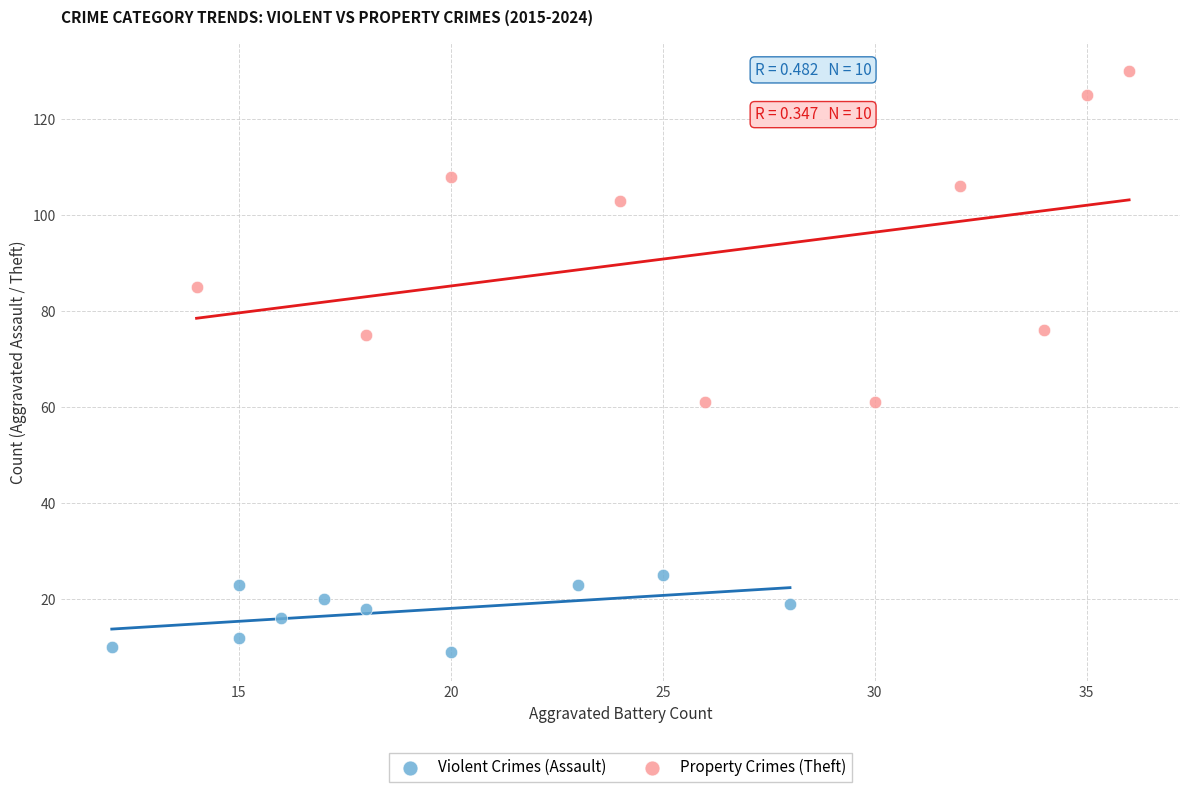

Which series has the largest Y range (max minus min)?

Property Crimes (Theft)